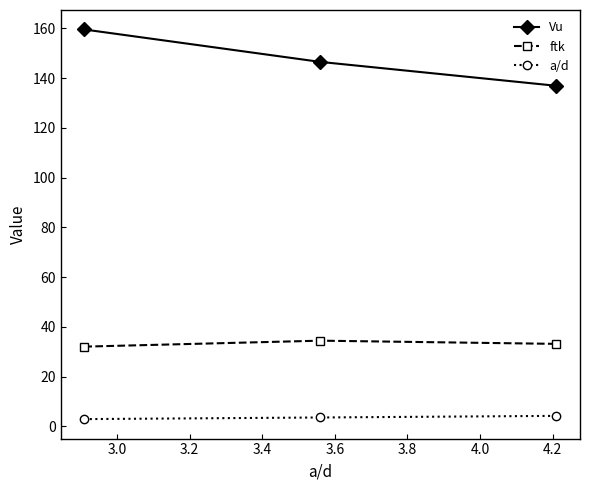

At how many categories does at least one series exceed 28?

3